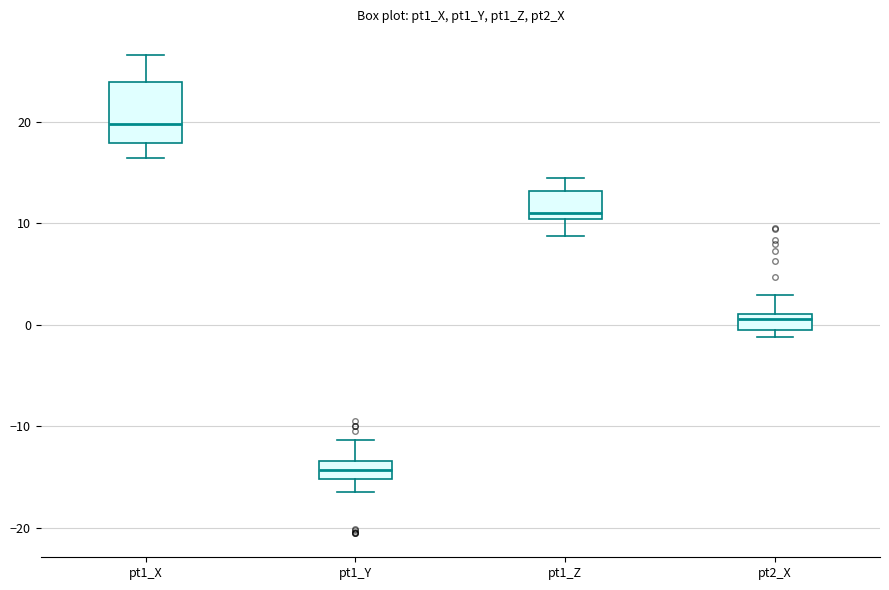

Which box has the highest median line?

pt1_X